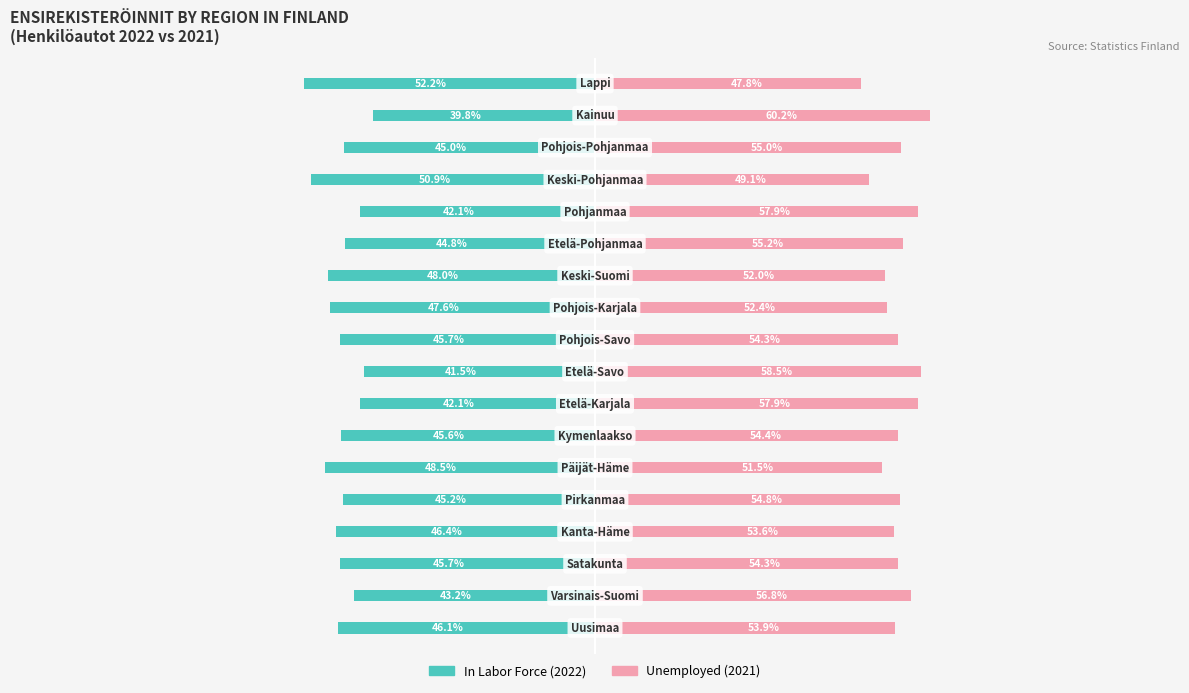

List the series in order of their peak value, lowest first.

In Labor Force, Unemployed